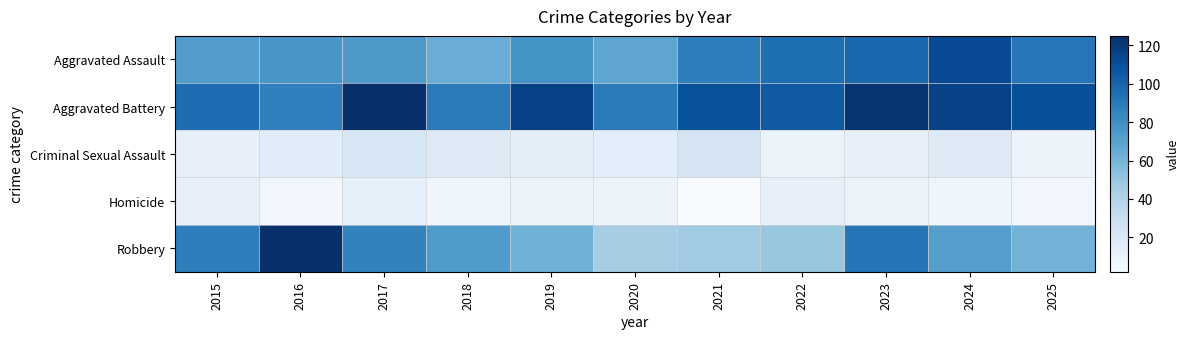

Which series has the largest range (max minus min)?

Robbery